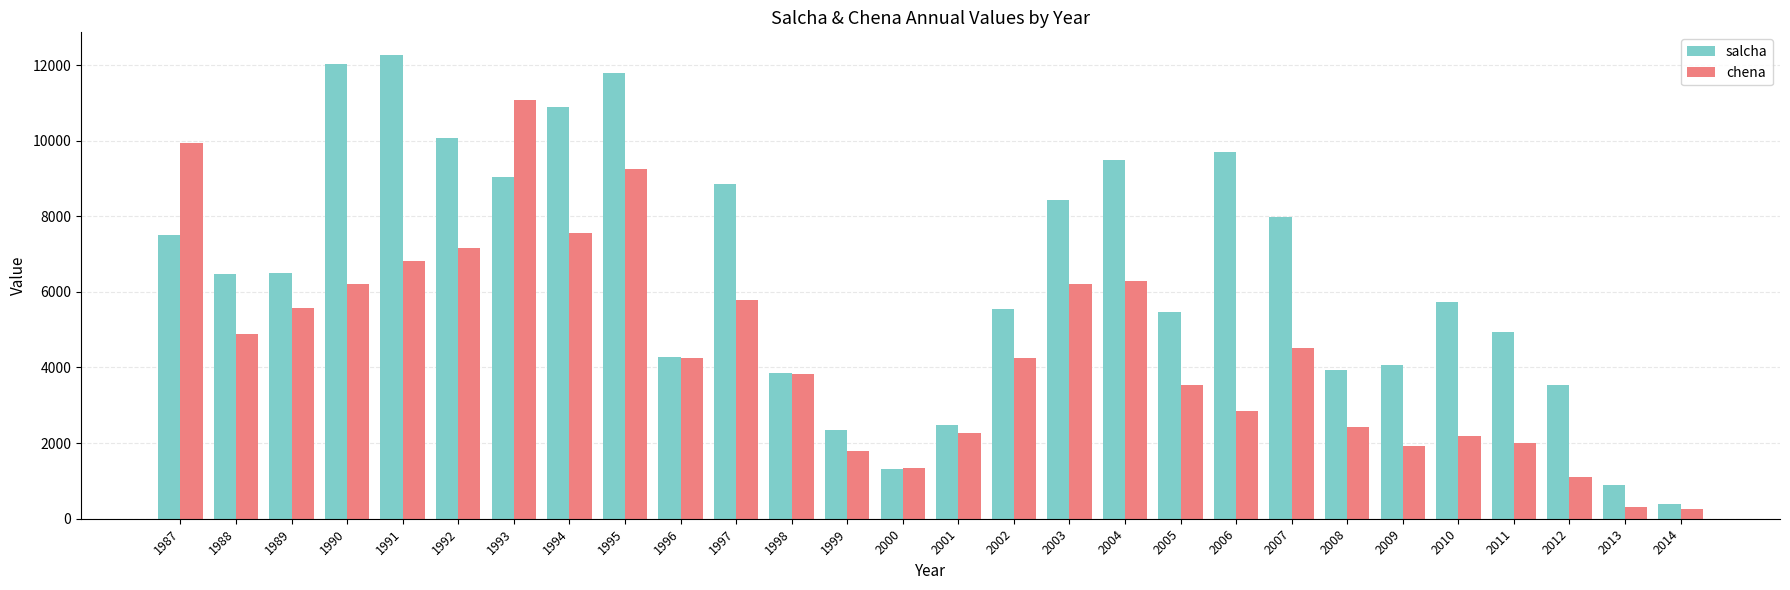

Which label corresponds to the largest value in the chart?

1991